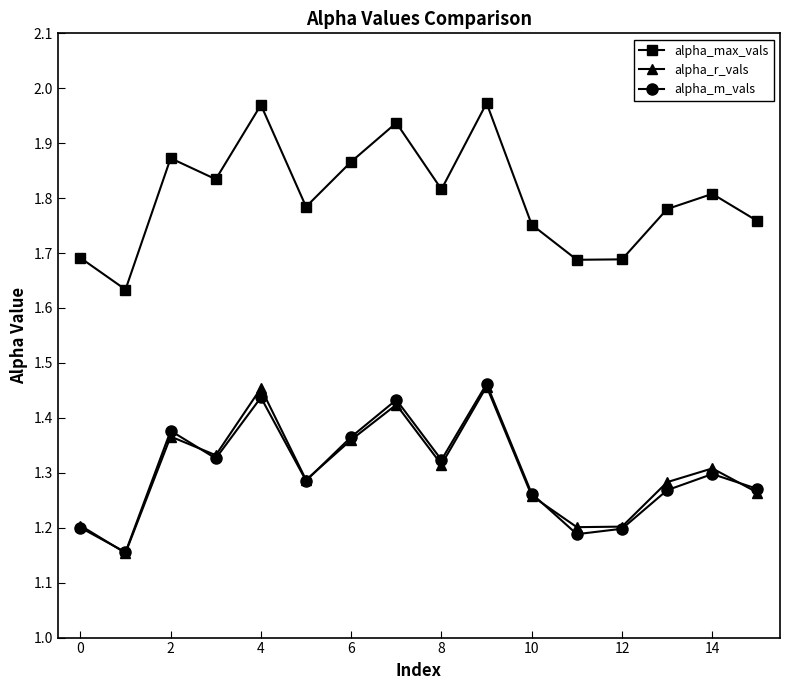

How many alpha_r_vals values are between 1 and 2?

16